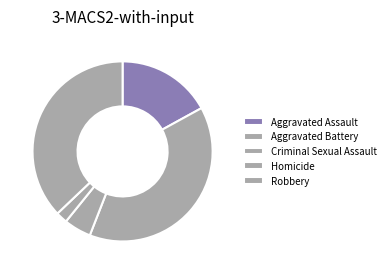

What percentage is the Aggravated Assault slice, to the nearest percent?

17%